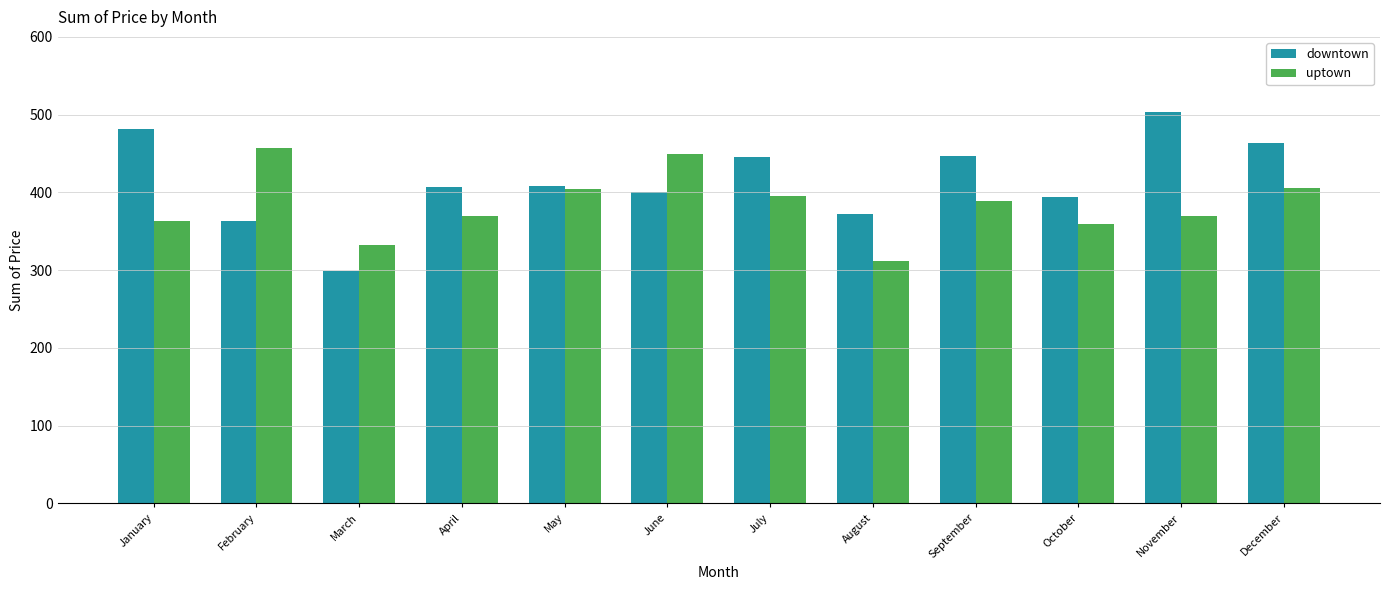

What is the total value across all series at May?

813.0